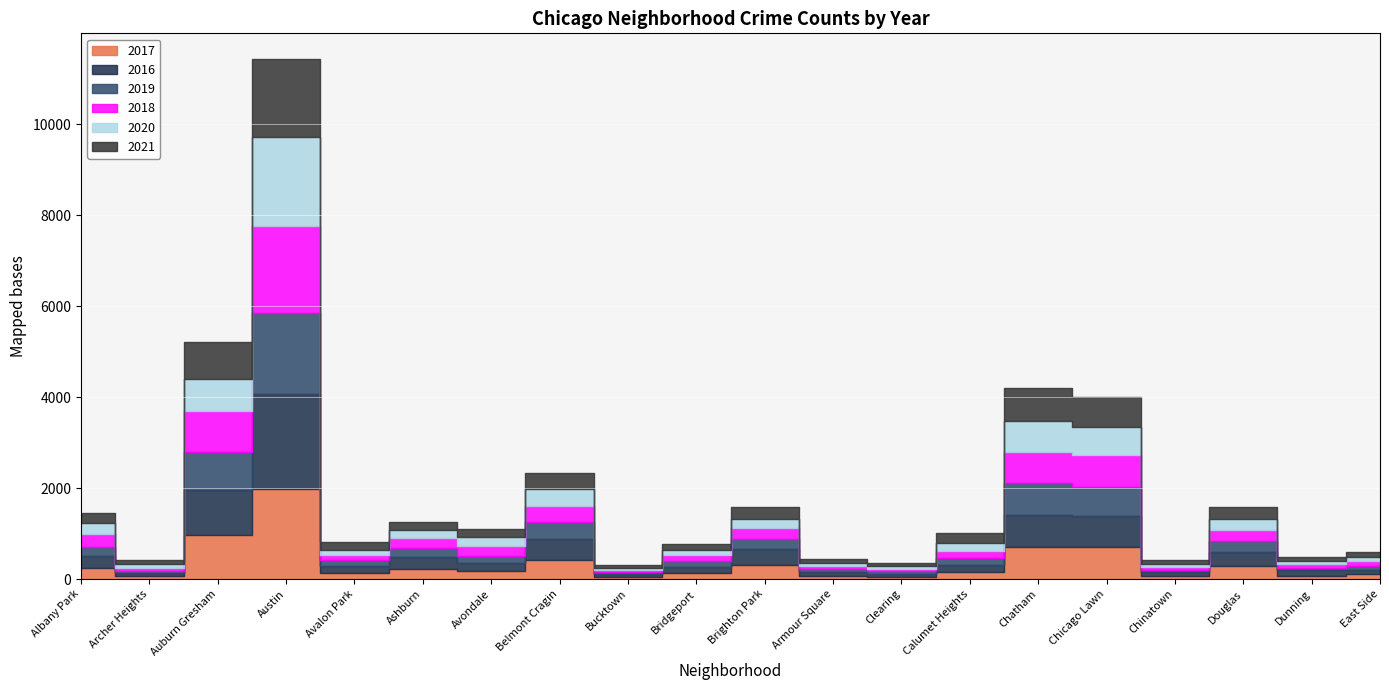

Reading left to right, extract all data points from this chart.

2017: 234	69	978	1971	143	218	174	420	47	128	308	72	49	162	711	695	63	284	72	108
2016: 282	65	983	2086	151	276	172	451	55	146	363	83	54	157	687	690	84	308	117	97
2019: 199	41	826	1792	114	180	156	375	45	115	212	61	64	142	714	643	61	245	61	85
2018: 281	69	898	1911	115	218	233	368	47	129	239	69	55	145	670	691	52	246	74	105
2020: 246	78	707	1967	113	193	188	365	41	124	204	70	56	185	703	619	63	242	69	85
2021: 203	94	811	1698	168	170	174	344	77	134	251	79	65	231	721	662	103	263	102	113